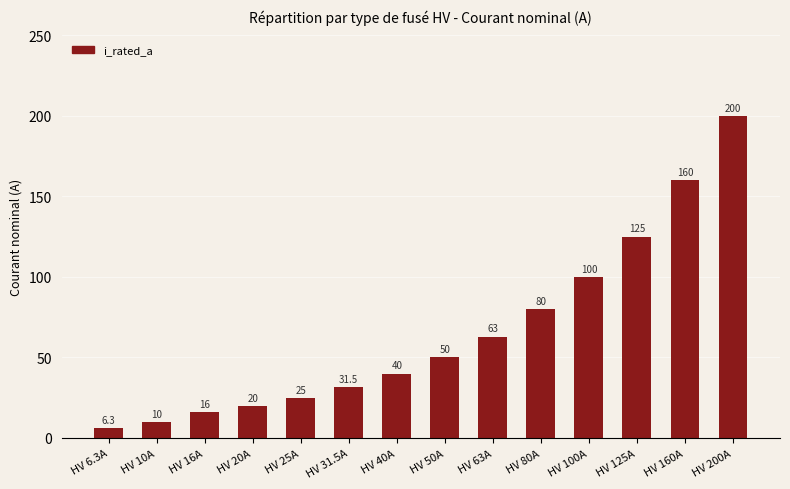

Rank the categories by value from highest to lowest.

HV 200A, HV 160A, HV 125A, HV 100A, HV 80A, HV 63A, HV 50A, HV 40A, HV 31.5A, HV 25A, HV 20A, HV 16A, HV 10A, HV 6.3A